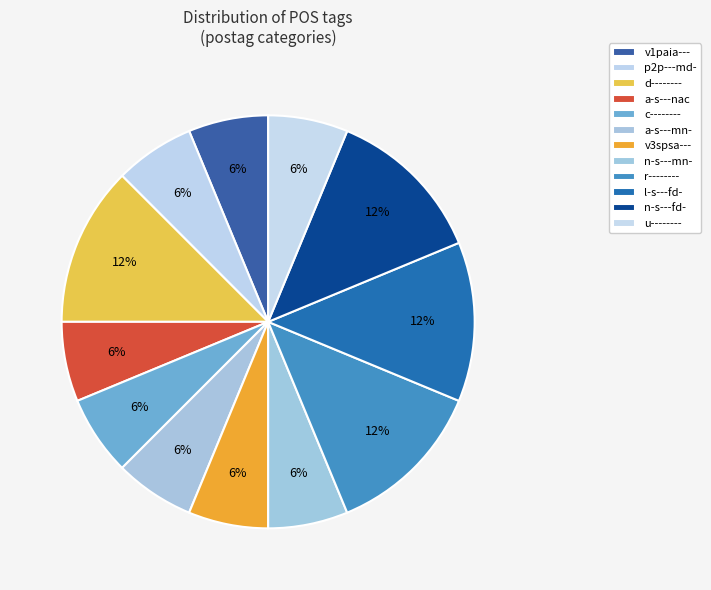

Is there a majority slice in this chart?

No